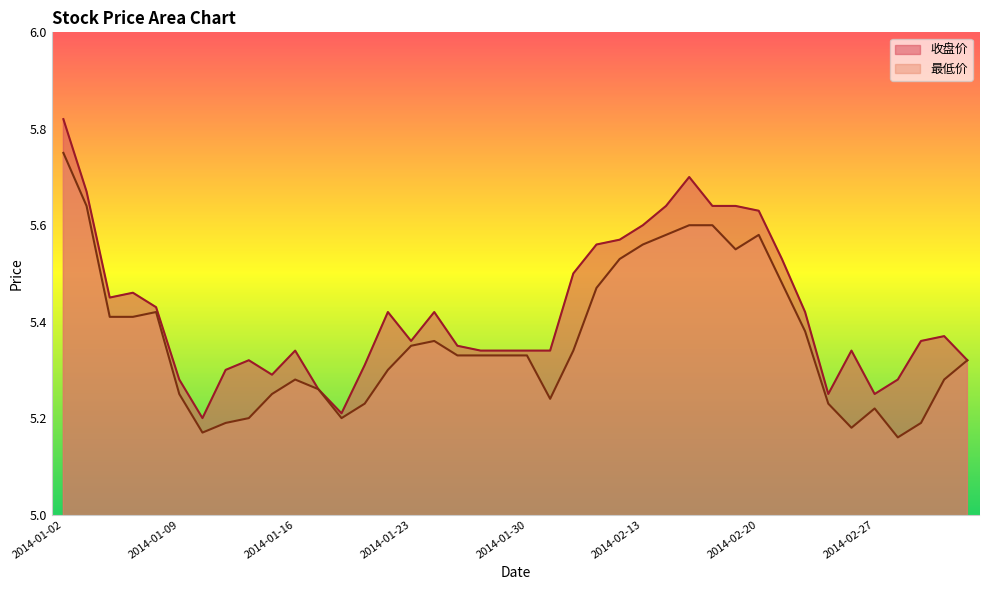

True or false: 收盘价 and 最低价 cross at least once.

False